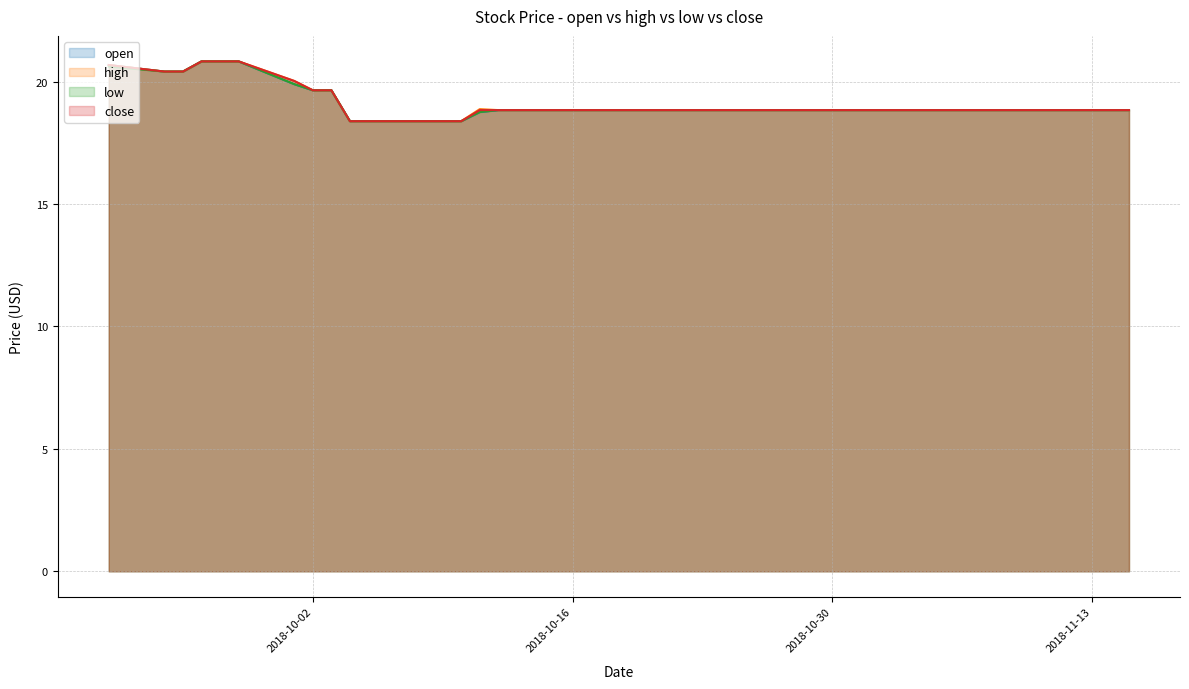

Which label corresponds to the smallest value in the chart?

2018-10-10